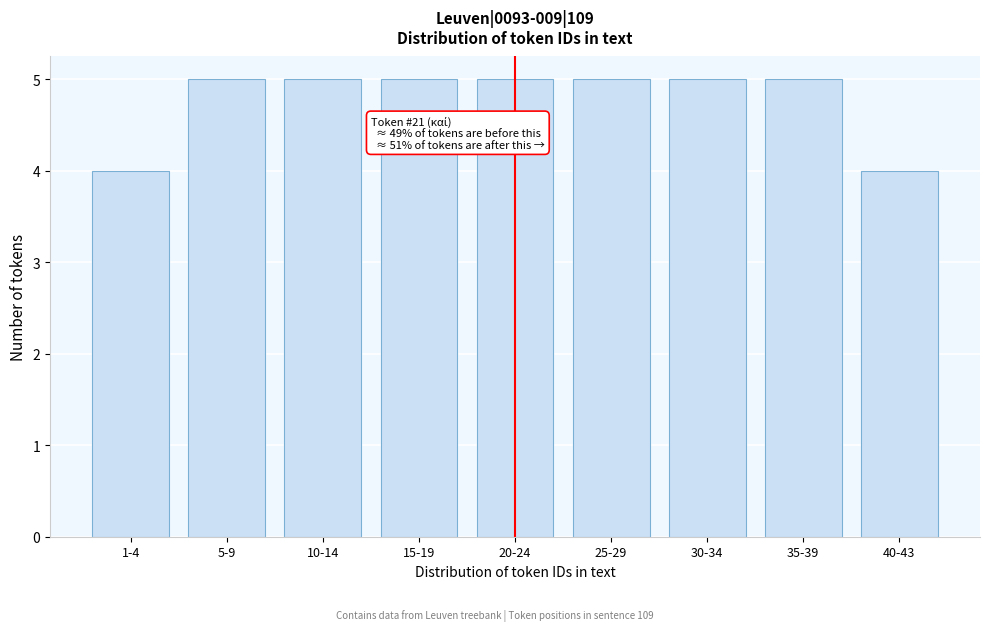

Reading left to right, list all the values displayed in this chart.

4	5	5	5	5	5	5	5	4